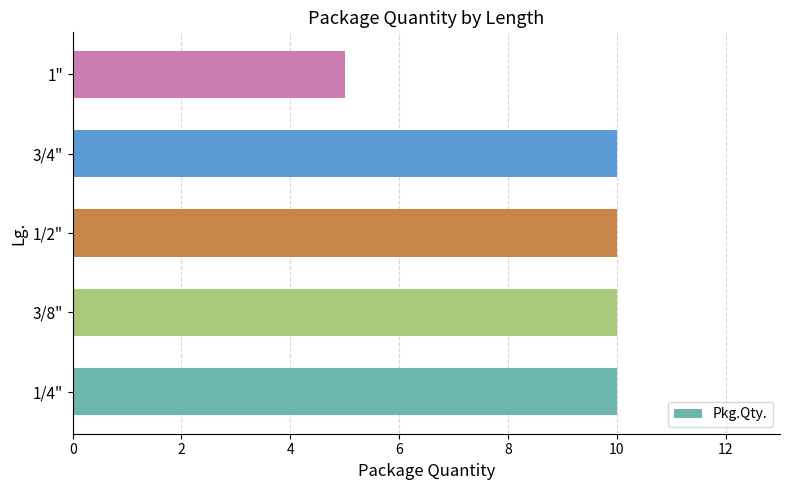

Approximately how many times larger is the value at 1" compared to 1/2"?

0.5